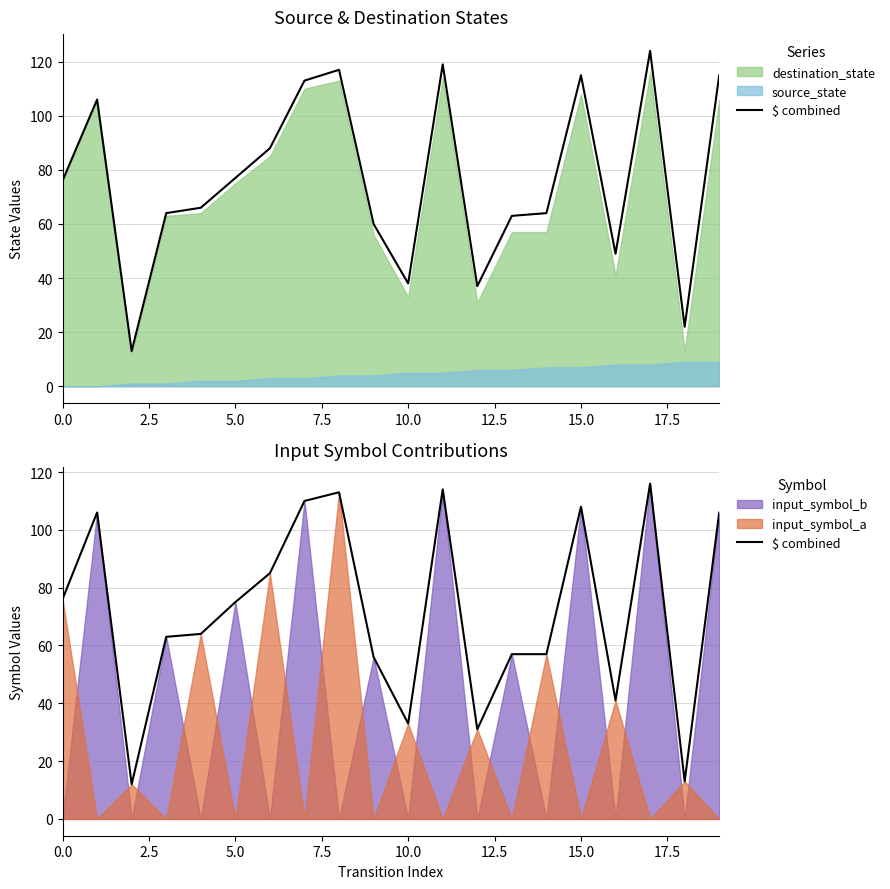

True or false: there are more than 2 points higher than both neighbors.

True